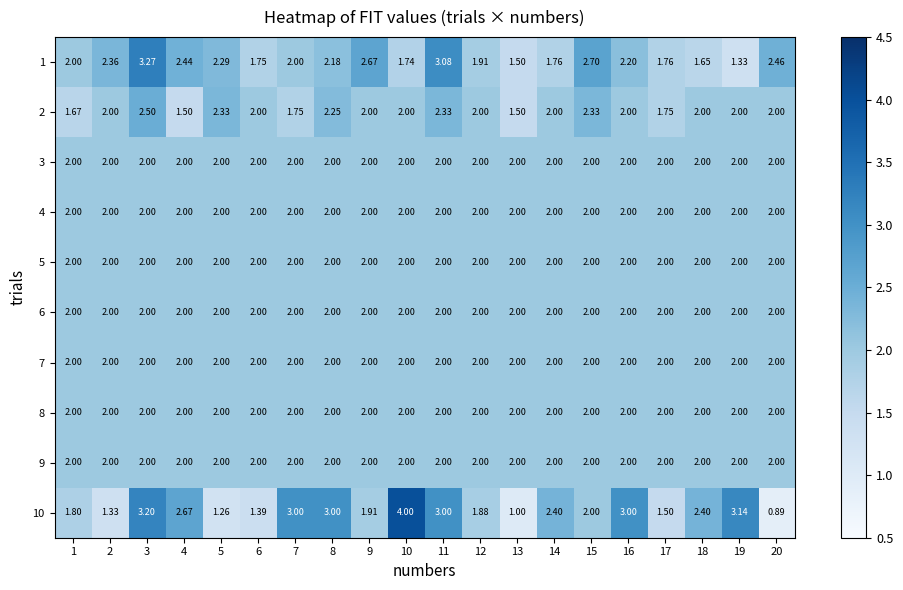

Count the number of data series in this chart.

10